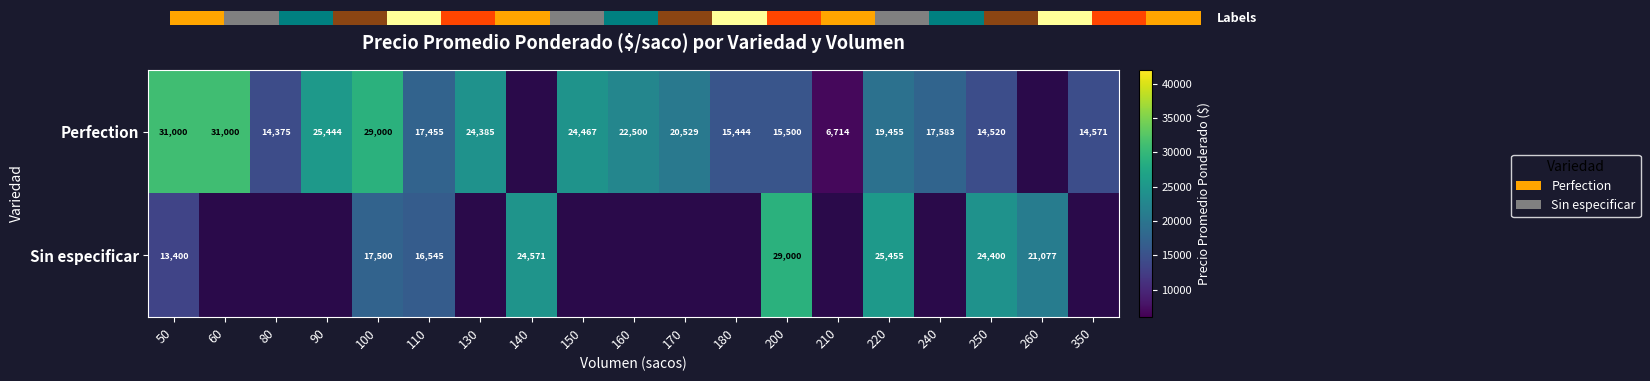

How many values in the Perfection series exceed 20529?

7